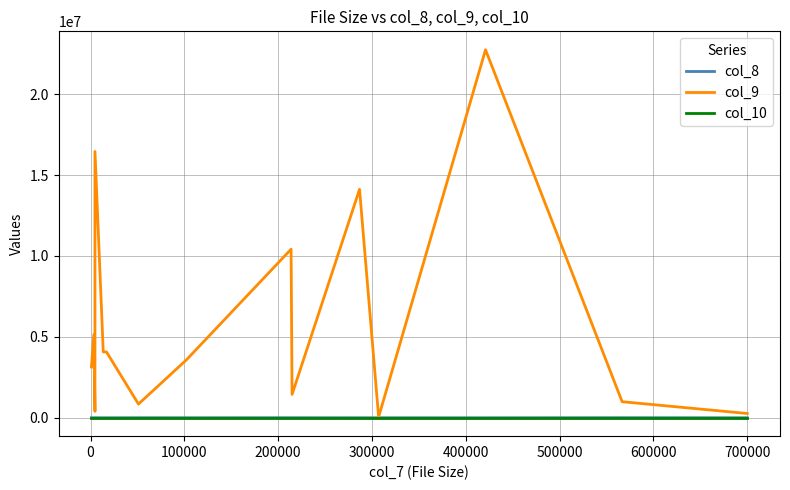

What is the average value of the col_8 series?

1874